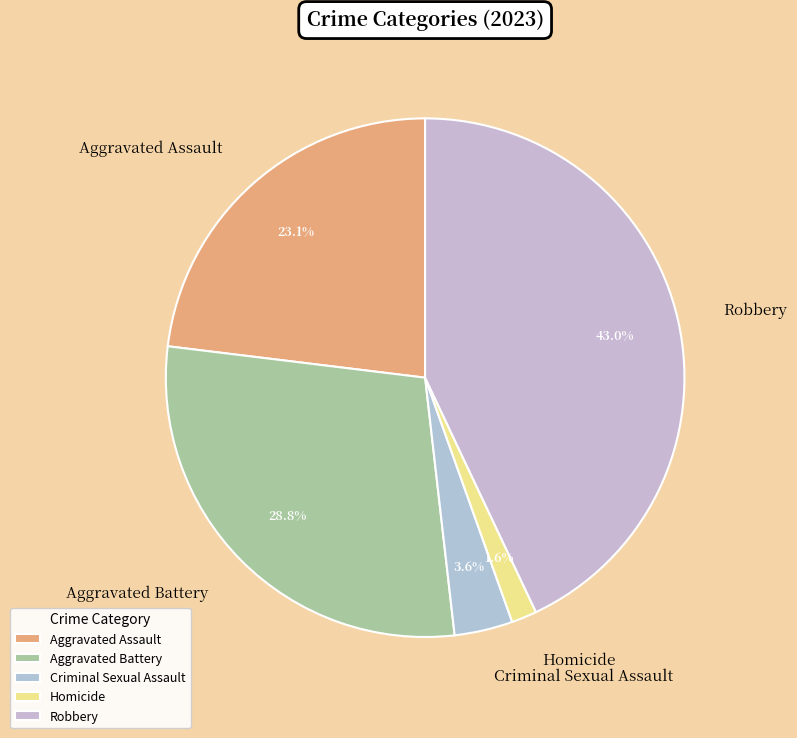

Rank the categories by value from lowest to highest.

Homicide, Criminal Sexual Assault, Aggravated Assault, Aggravated Battery, Robbery